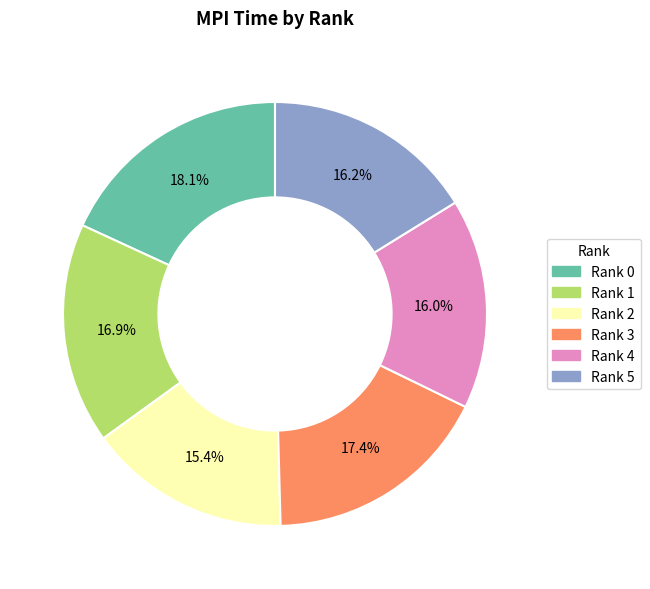

How many segments does this pie chart have?

6